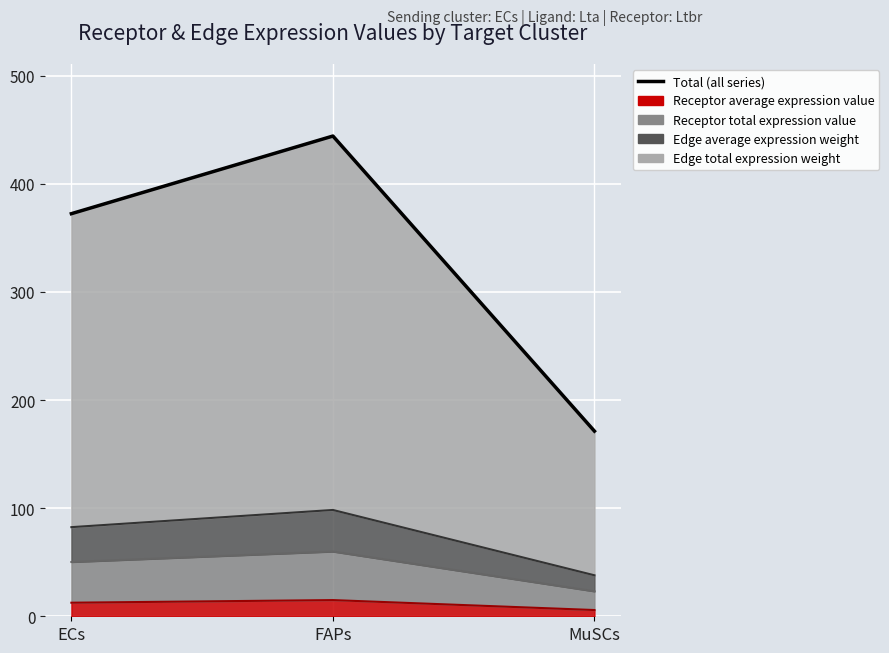

Rank the categories by value from lowest to highest.

MuSCs, ECs, FAPs